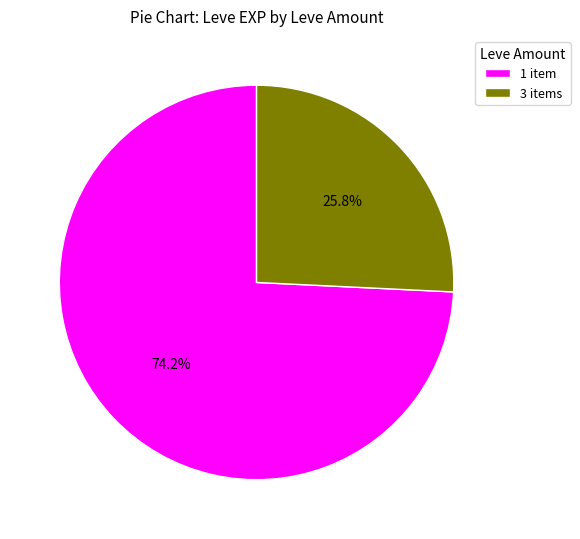

What is the smallest slice in the pie chart?

3 items